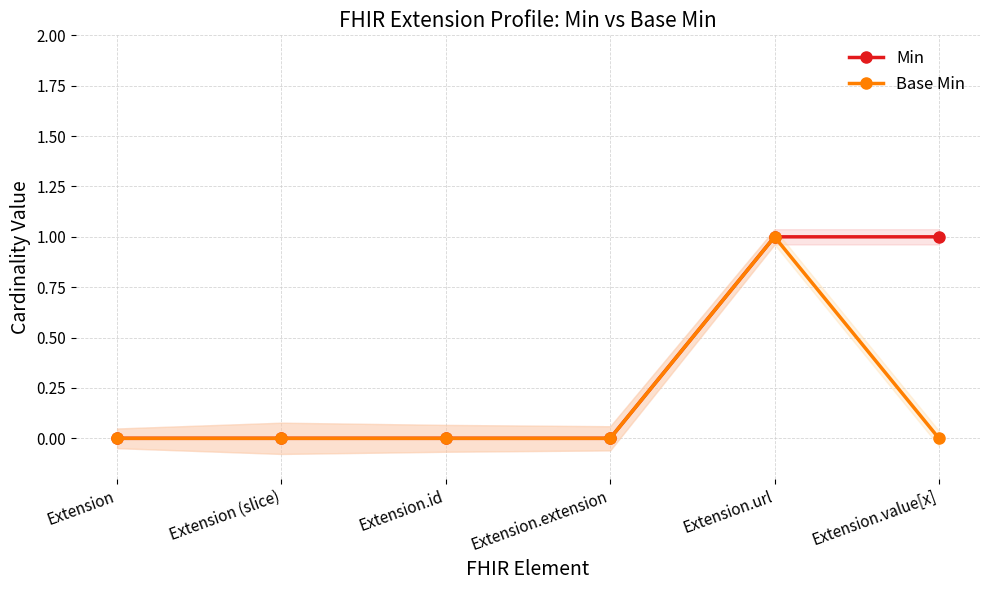

What is the difference between the maximum and minimum values in the Min series?

1